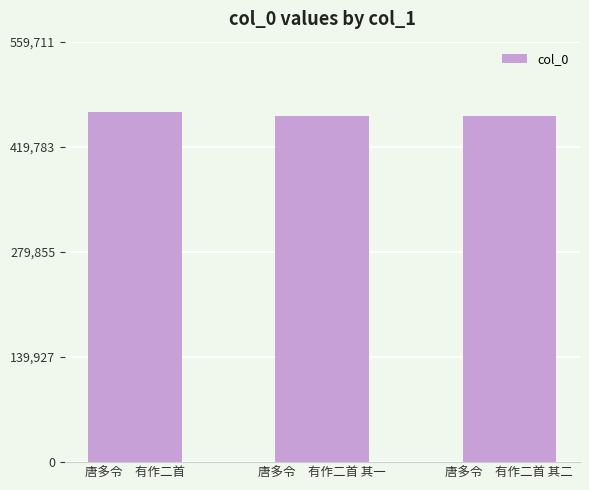

Which has a higher value, 唐多令　有作二首 其一 or 唐多令　有作二首?

唐多令　有作二首